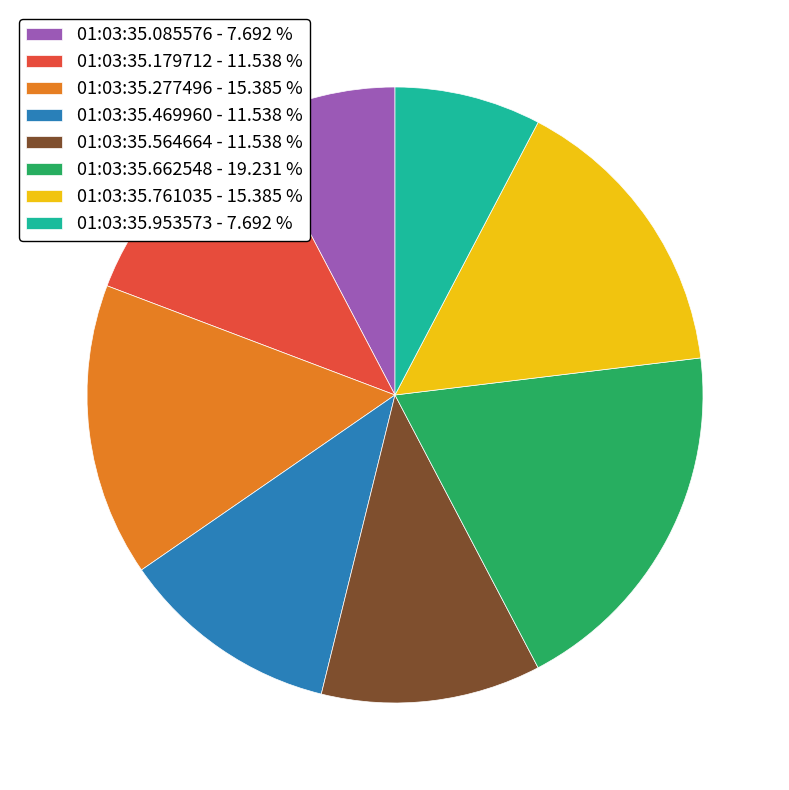

How many slices are in this pie chart?

8